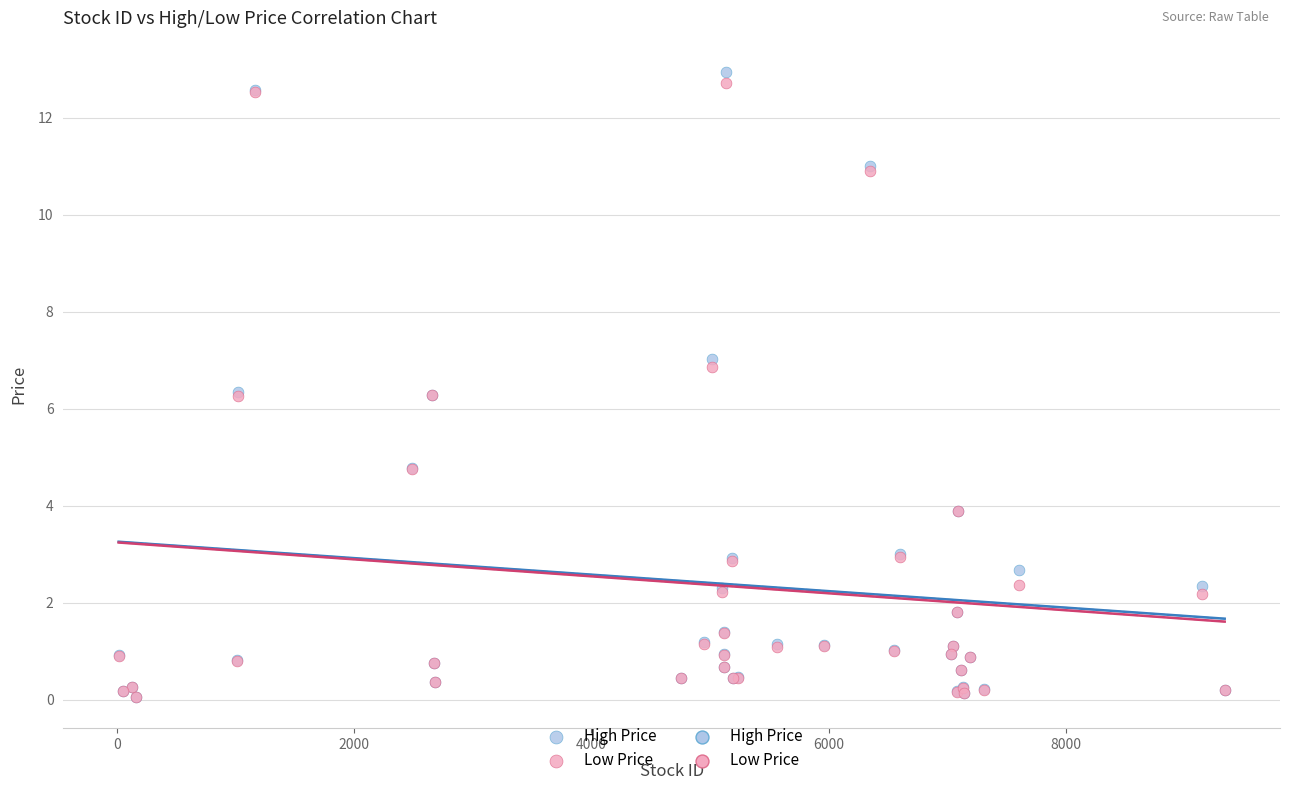

Which series contains the highest Y value?

High Price